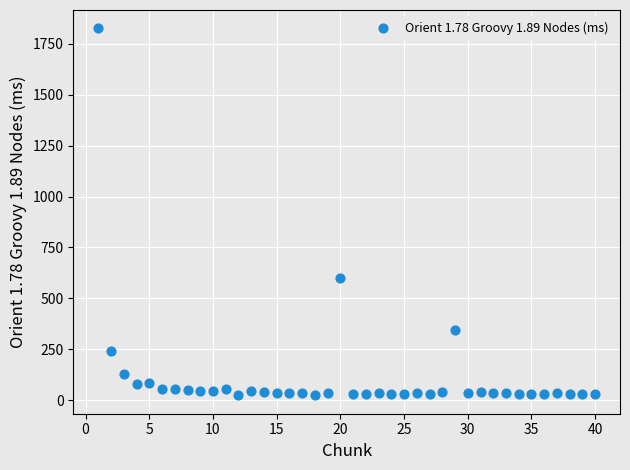

What is the range of X values (max minus min)?

39.0